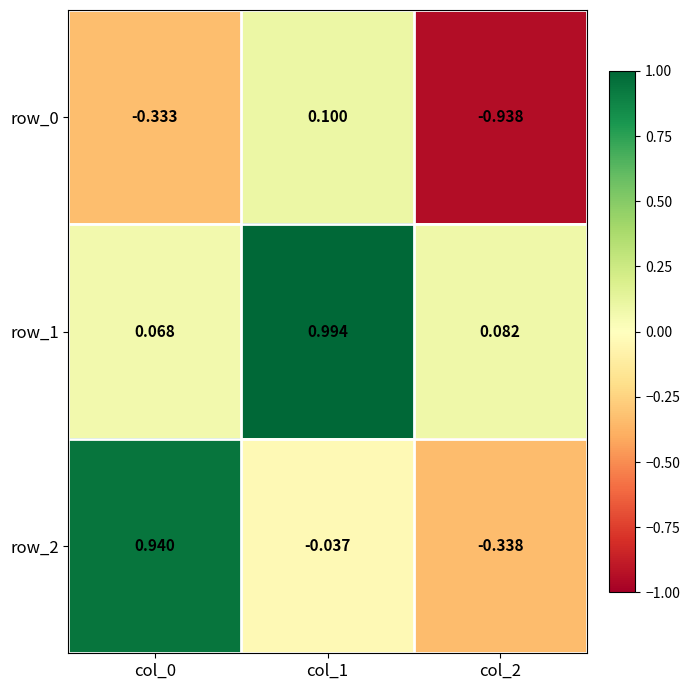

Is the value of row_0 at col_2 greater than the value of row_2 at col_2?

No